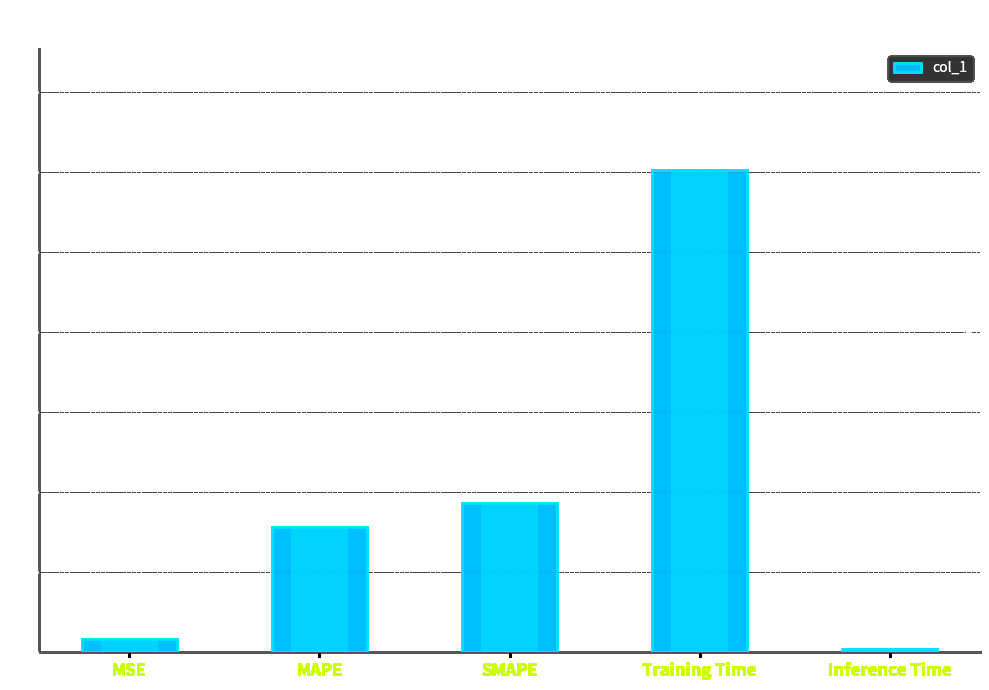

What is the difference between the values at MSE and SMAPE?

0.3